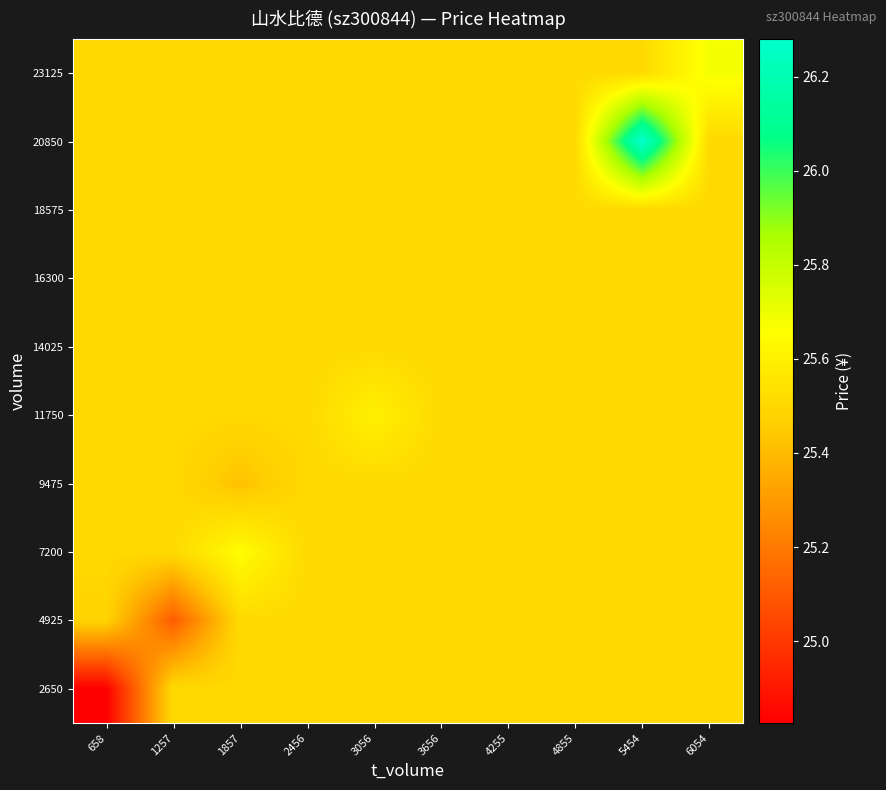

At which category is the sum across all series the highest?

5454